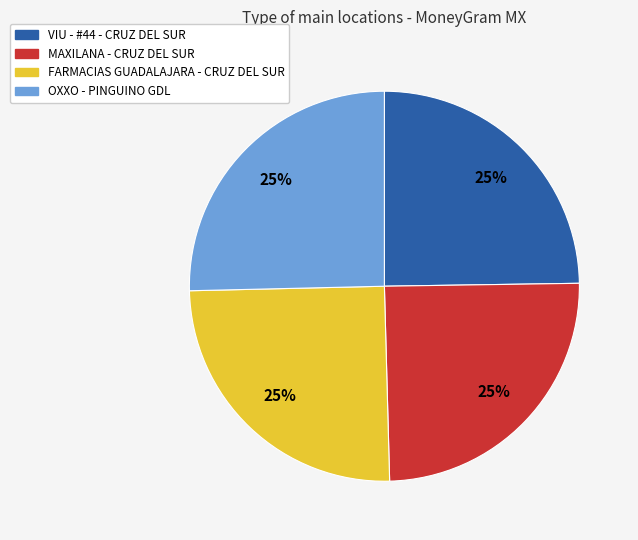

To the nearest percent, what is the average slice percentage?

25%